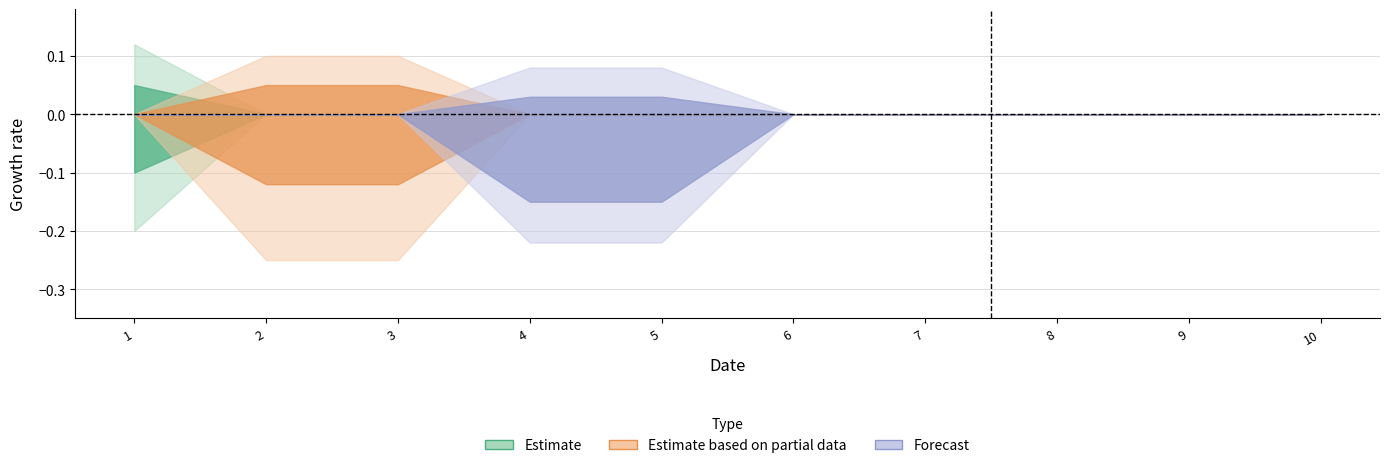

True or false: 2 has a value of 1 at 4.

False